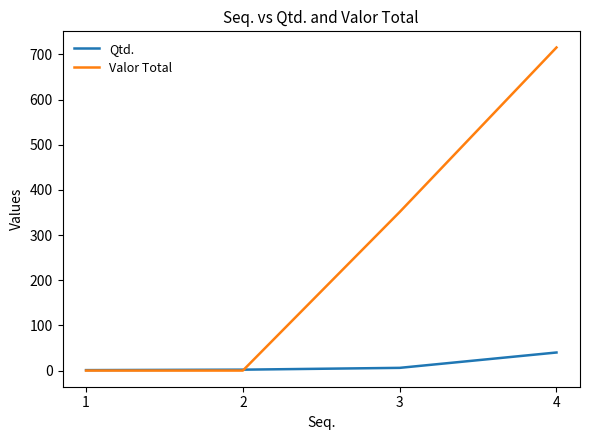

True or false: Qtd. has a value of 6.0 at 3.

True